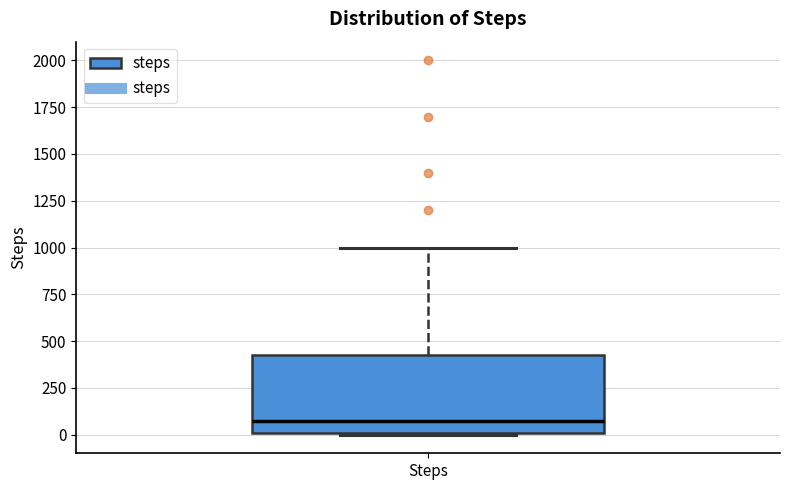

Transcribe this box plot: give where the median line is, the range the box spans, and where the two whiskers end, as read against the y-axis. The values are not printed on the chart, so give them approximately, as read against the axis.

median 100, box 0 to 450, whiskers 0 to 1000